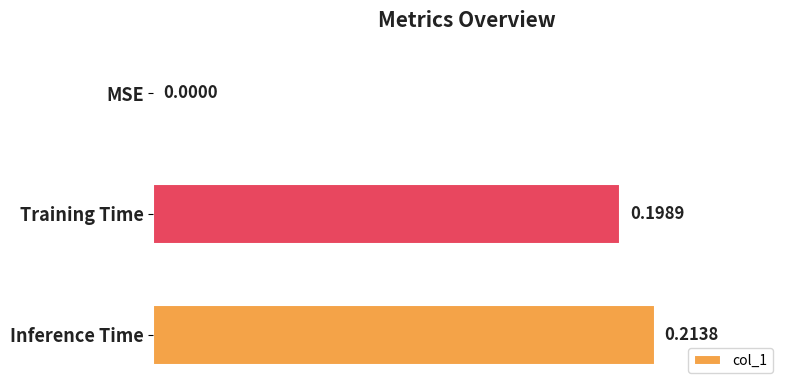

How many data points does each series have?

3